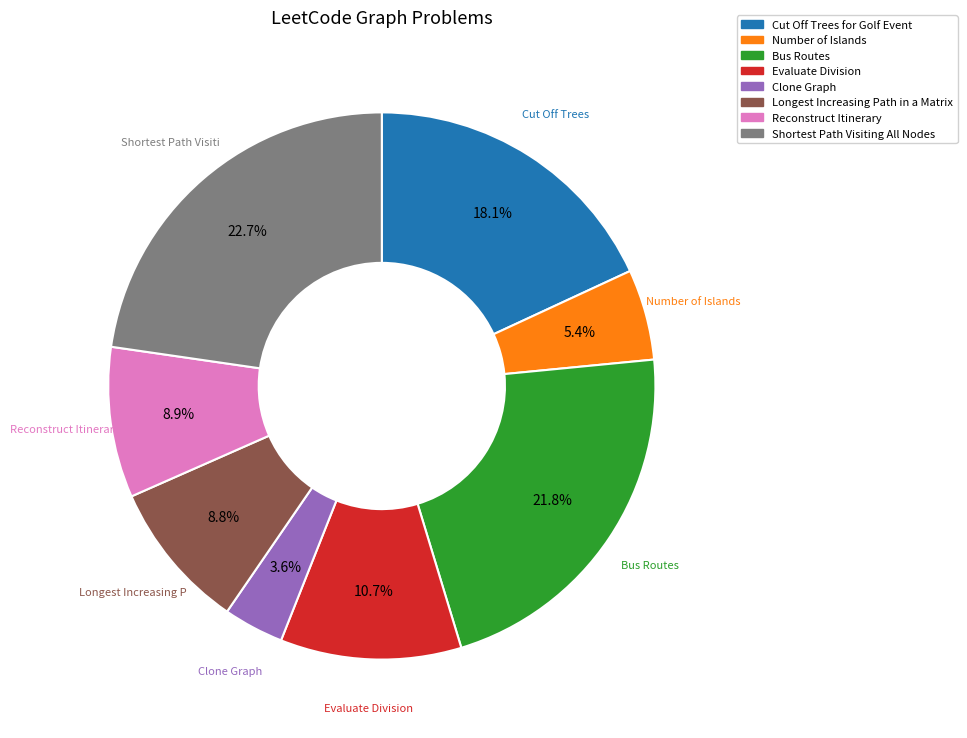

How many segments does this pie chart have?

8